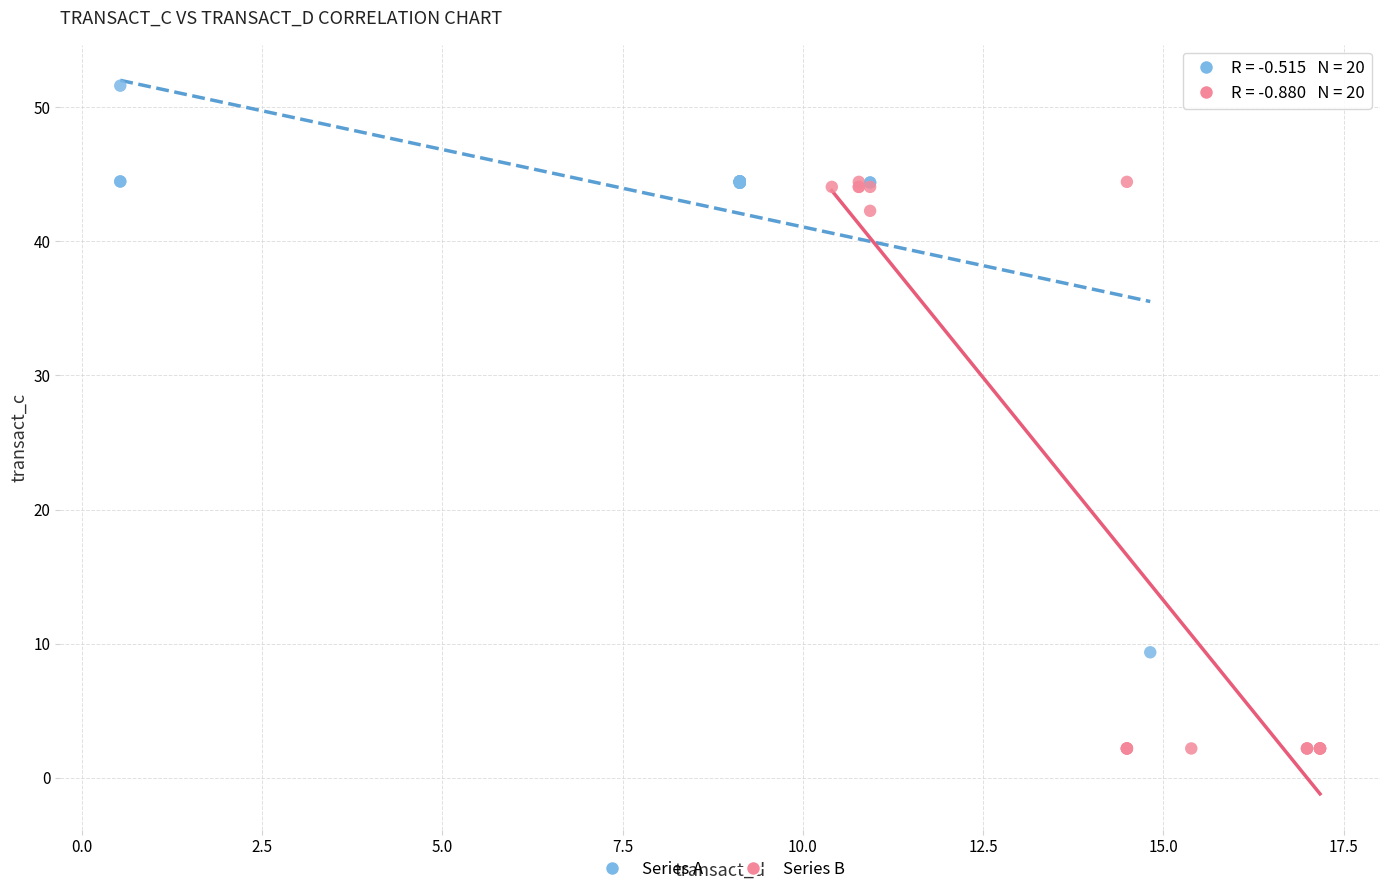

Which series contains the lowest Y value?

Series B